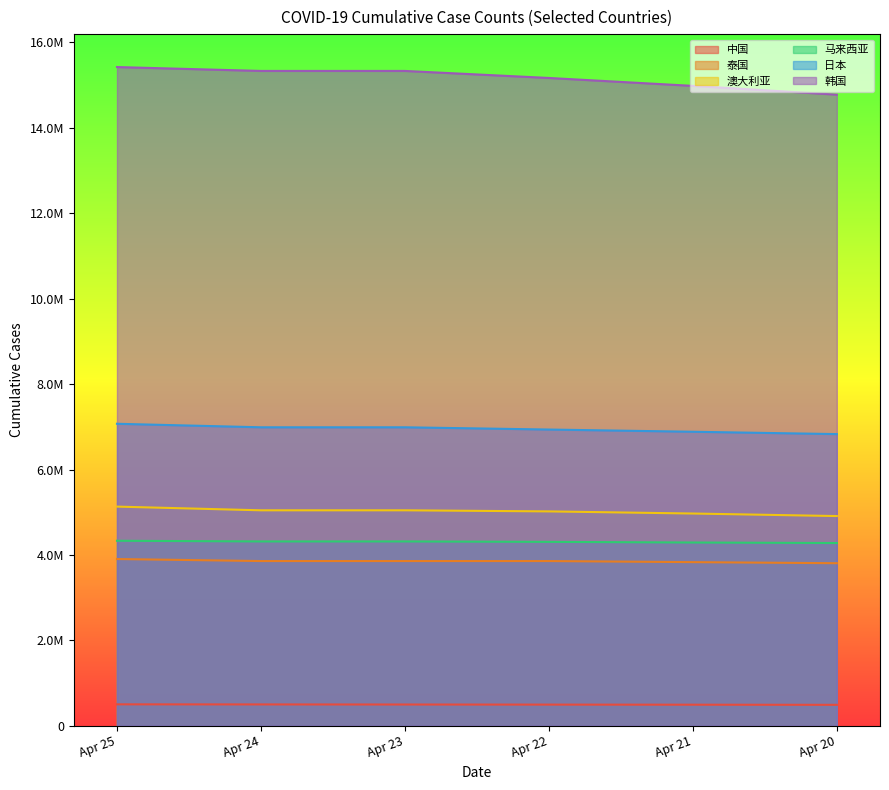

The 日本 series shows 6830976 at Apr 20. True or false?

True